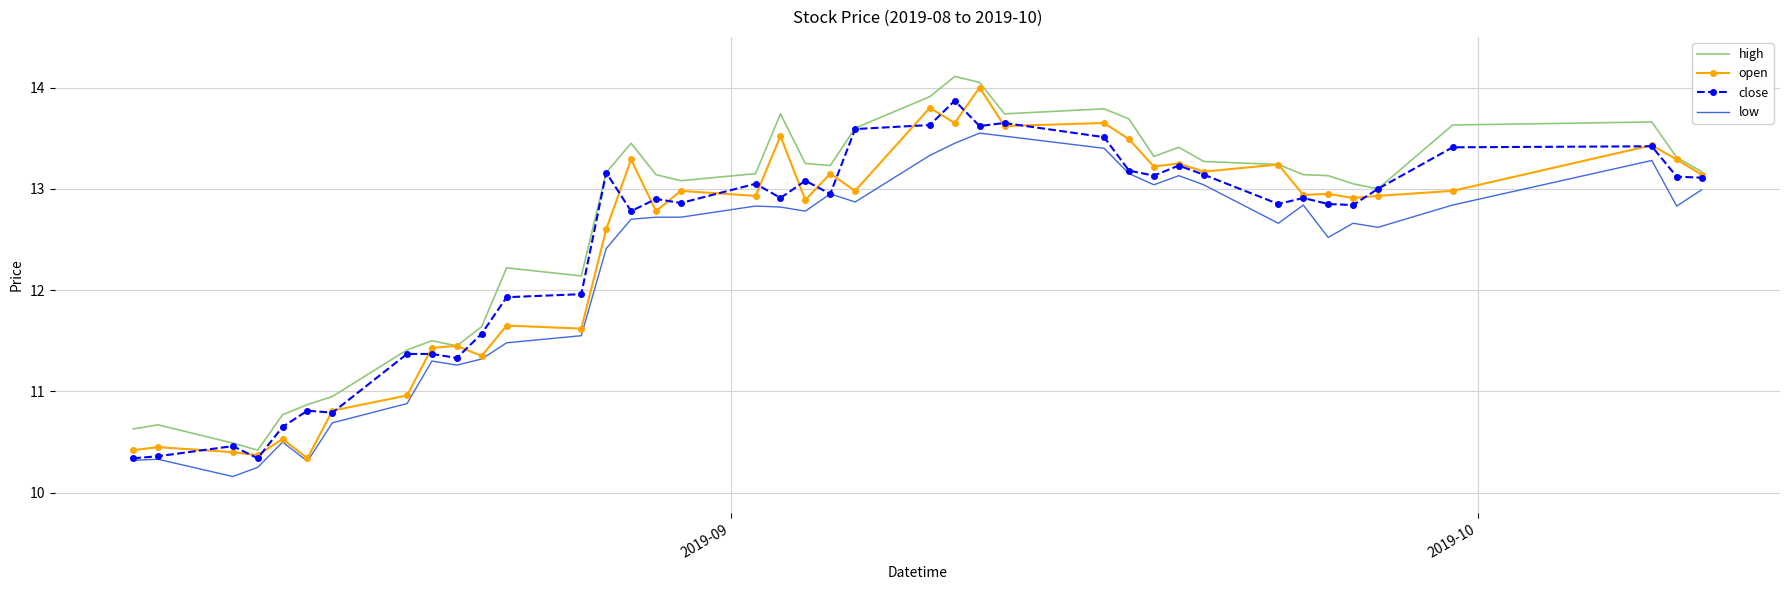

True or false: high has more than 2 interior local peaks.

True